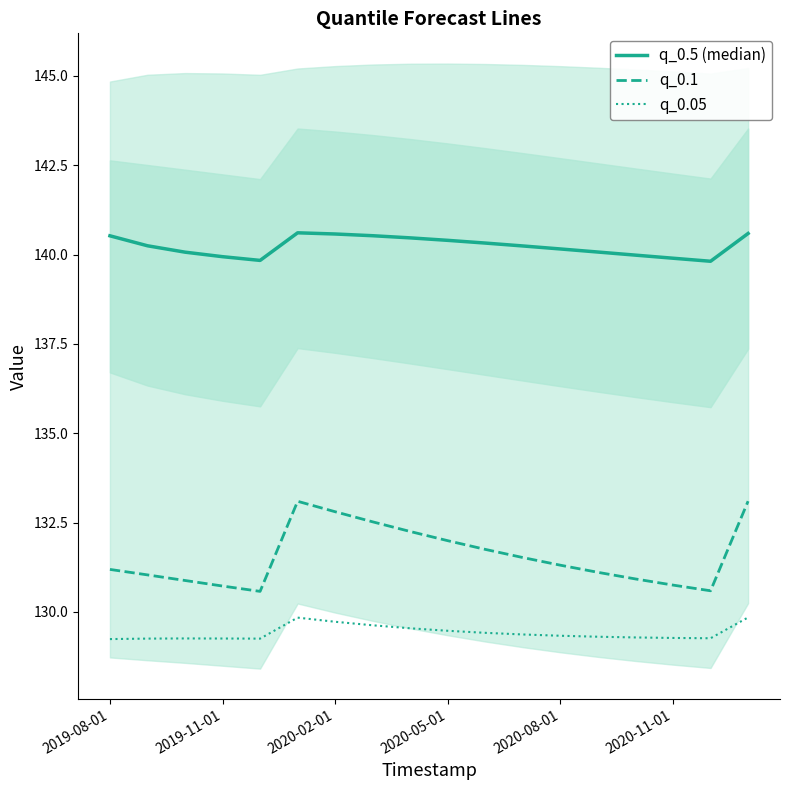

True or false: q_0.1 and q_0.05 intersect in this chart.

False